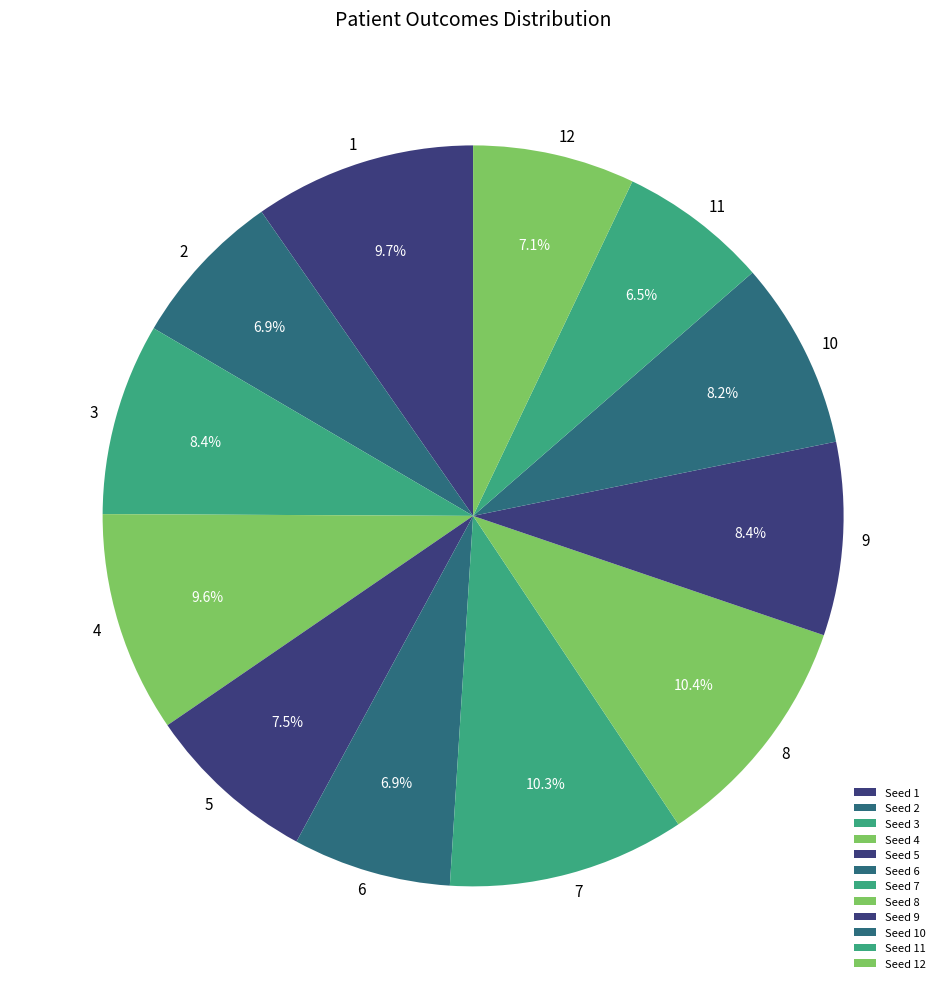

How many slices are in this pie chart?

12